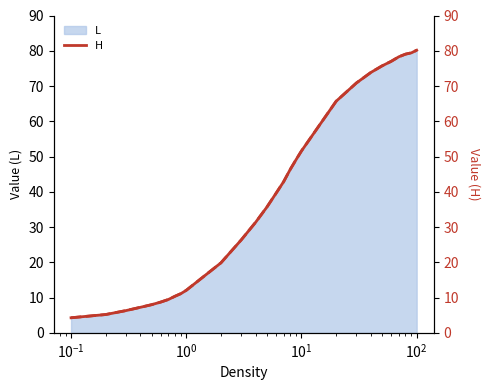

At how many categories does at least one series exceed 63?

9